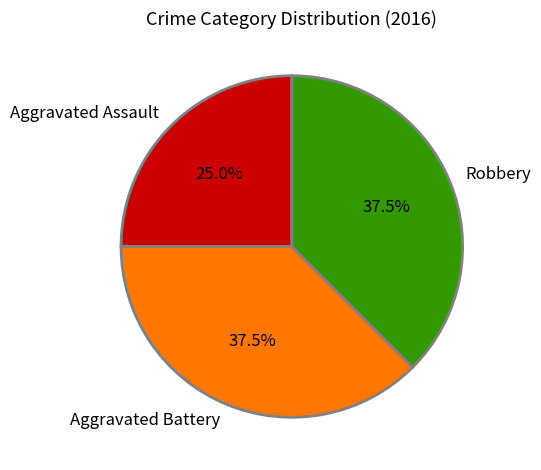

What is the ratio of the value at Aggravated Assault to the value at Robbery?

0.7